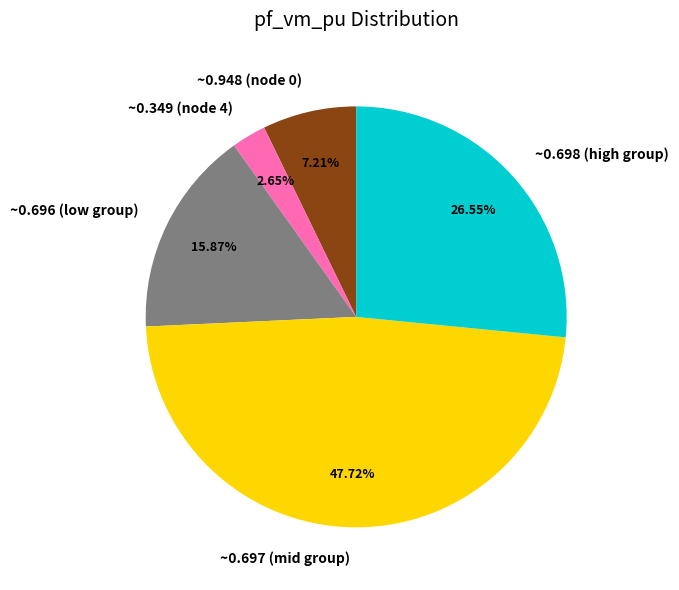

Does any single category account for the majority?

No